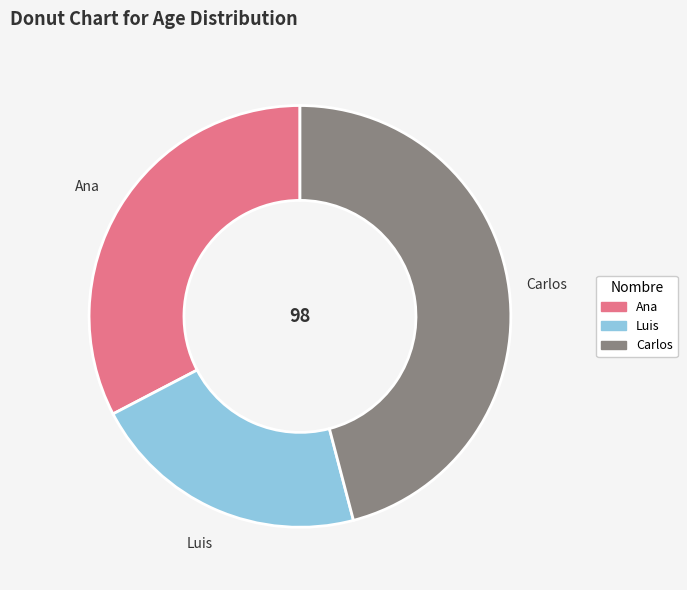

Do Luis and Carlos together represent more than half of the pie?

Yes